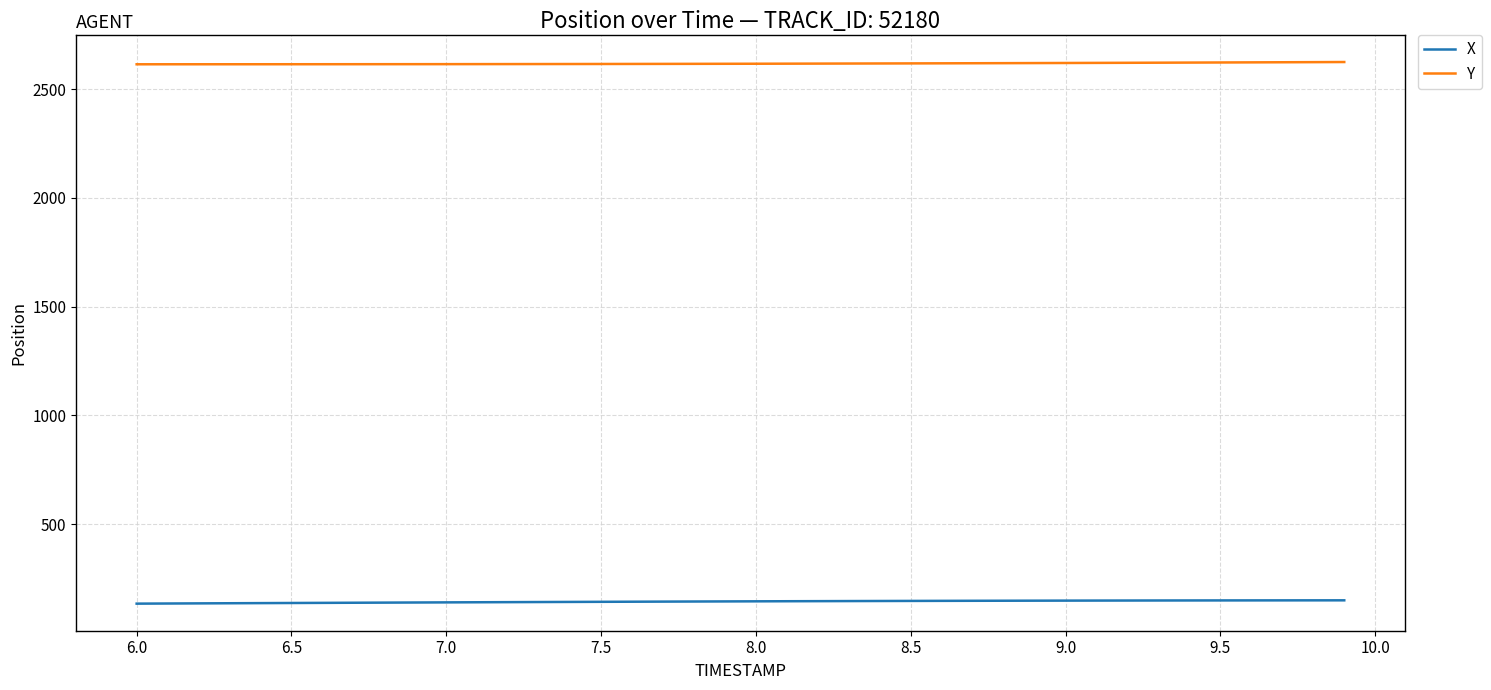

Rank the series by their average value, from lowest to highest.

X, Y